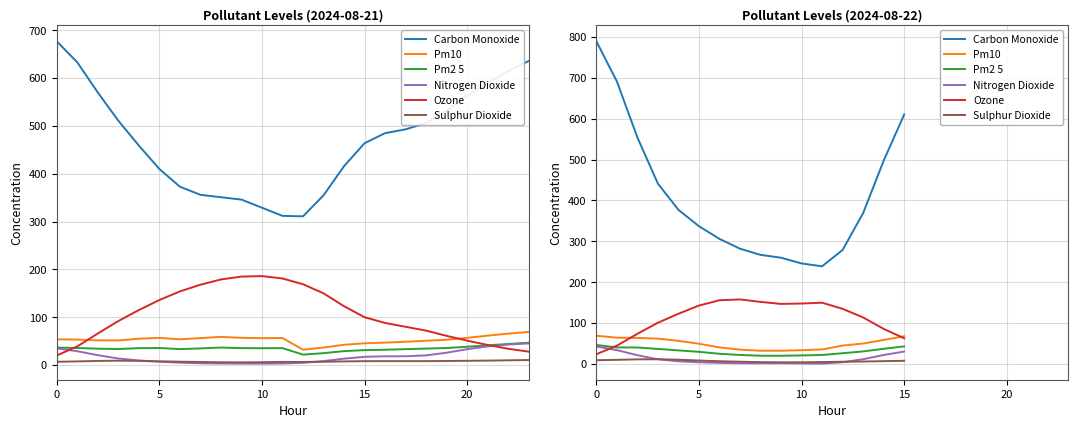

How many values in the Nitrogen Dioxide series are below 6?

8